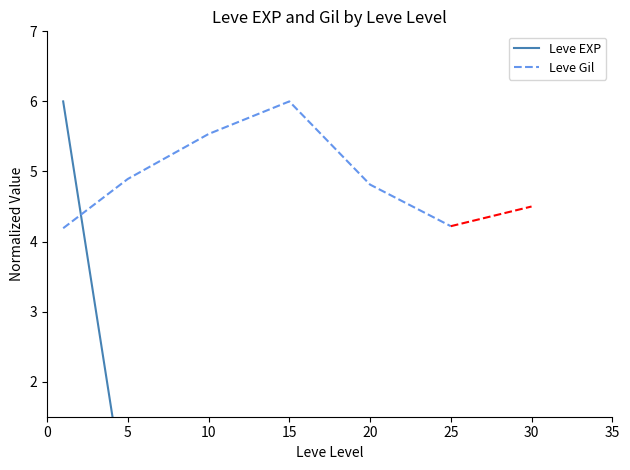

At which category does the chart reach its minimum across all series?

5